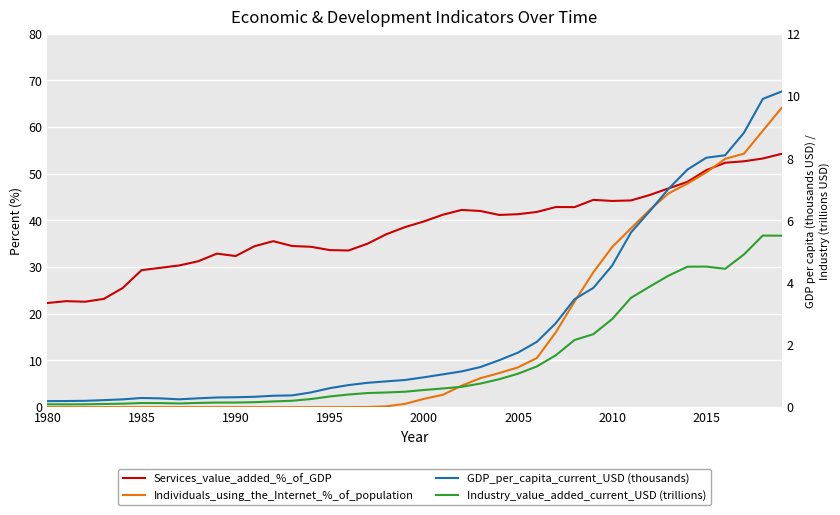

What position from the left is 1985?

6